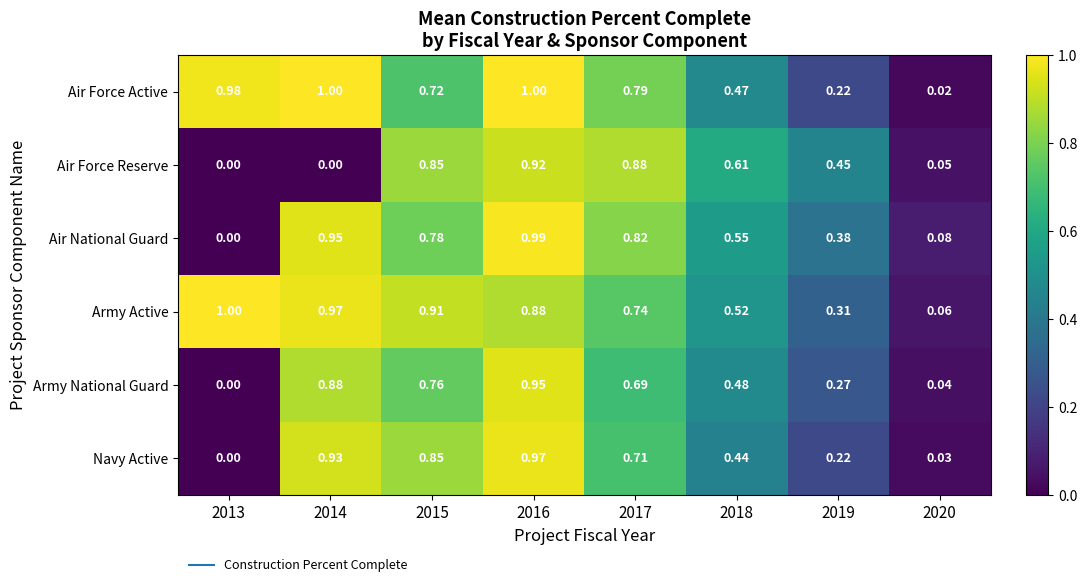

Which series has the widest spread of values?

Air National Guard